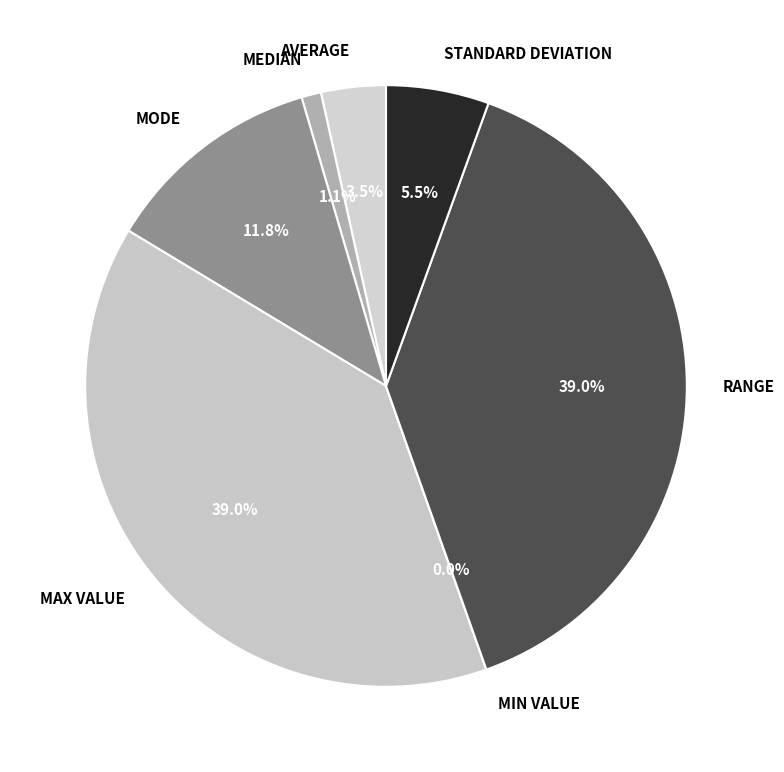

Does MAX VALUE represent more than half of the total?

No